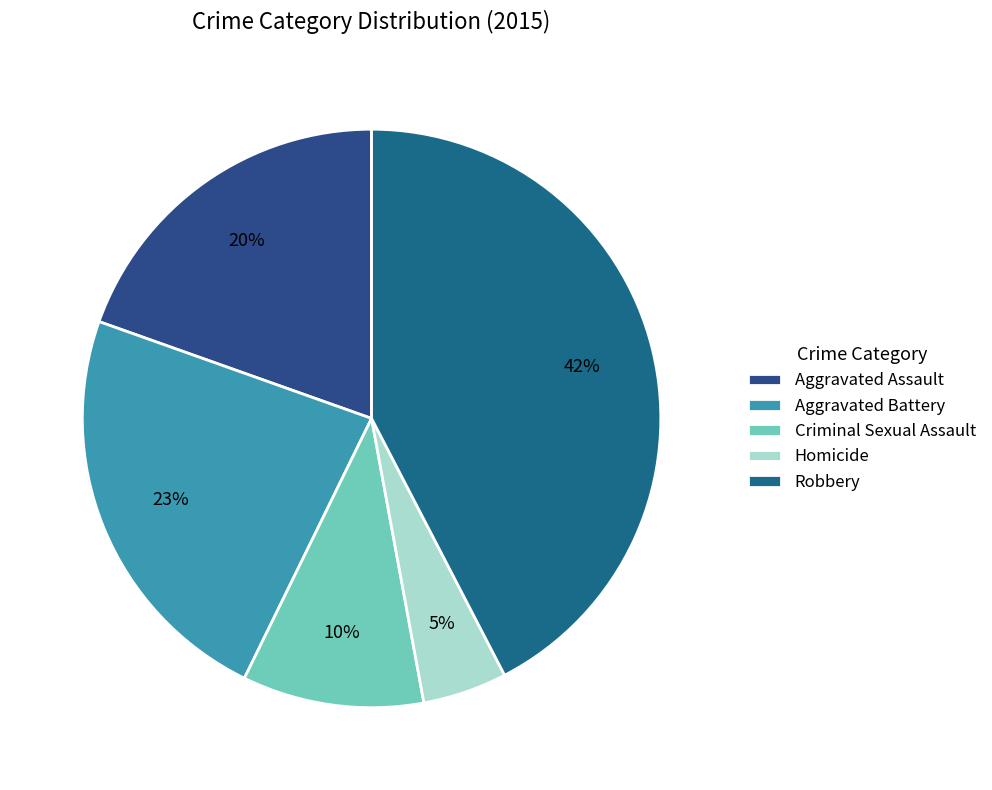

The Aggravated Battery slice represents 23% of the pie. True or false?

True